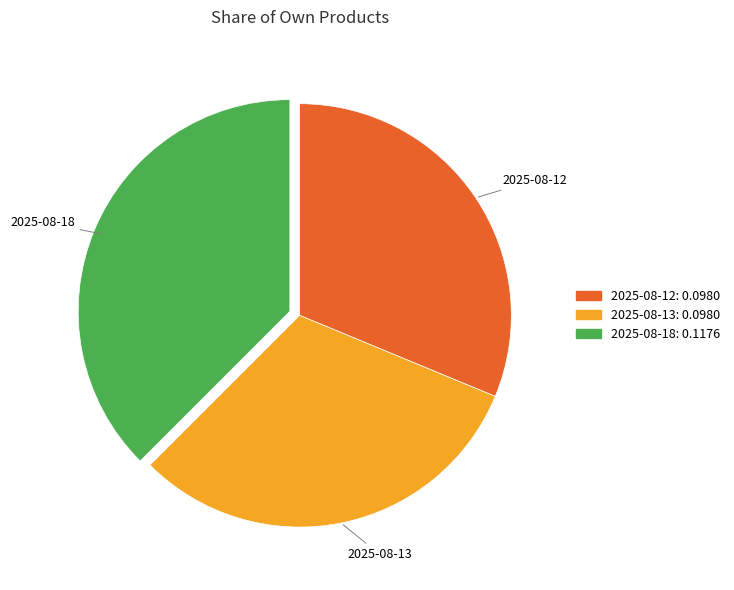

Does 2025-08-13 account for over 50% of the chart?

No